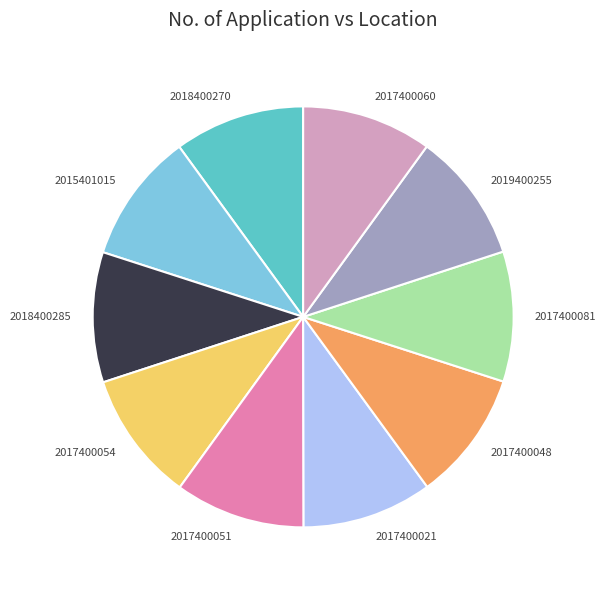

True or false: 2019400255 accounts for 1% of the total.

False